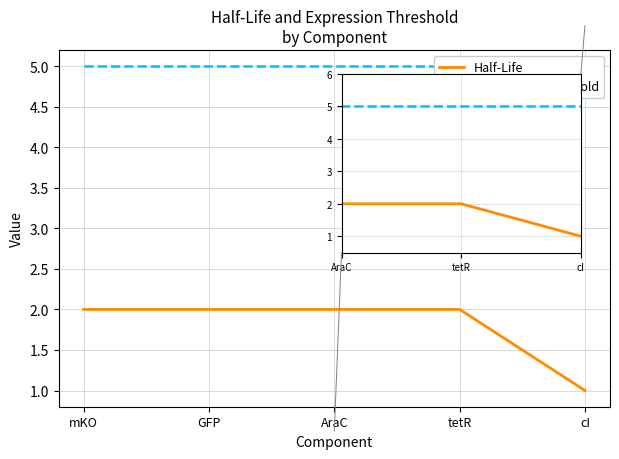

Is it true that Half-Life equals 0 at cI?

False